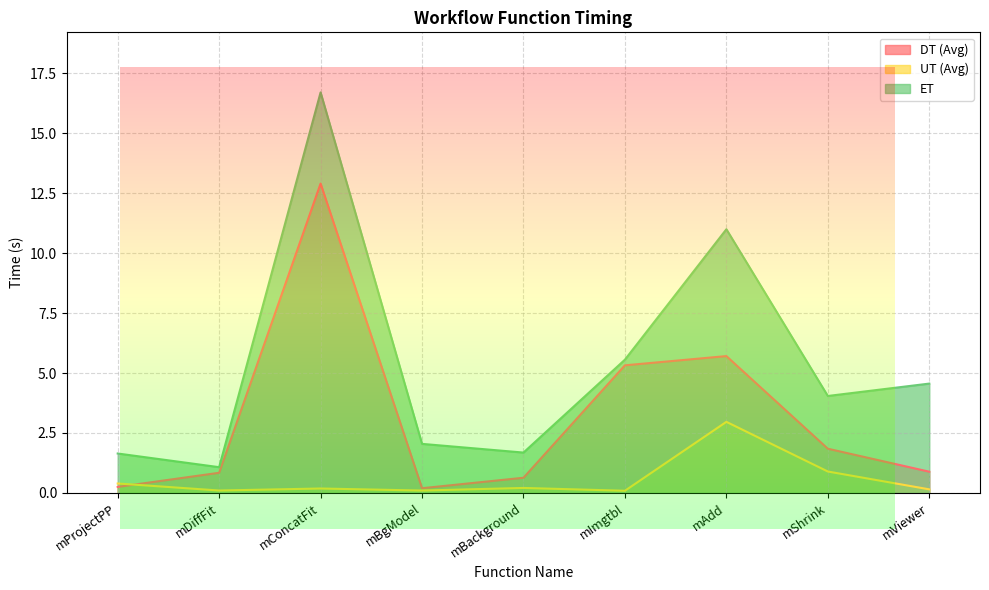

Does the chart display data point markers on the line(s)?

No